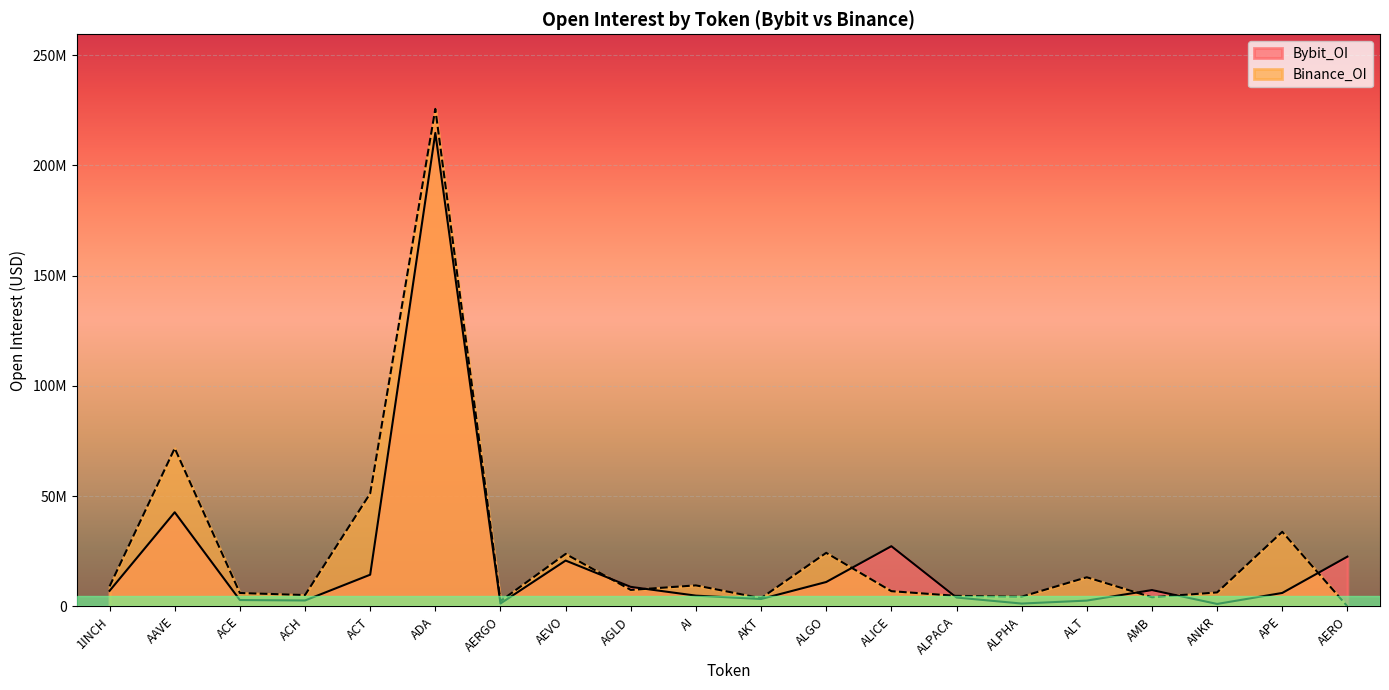

How many values in Binance_OI are above zero?

19